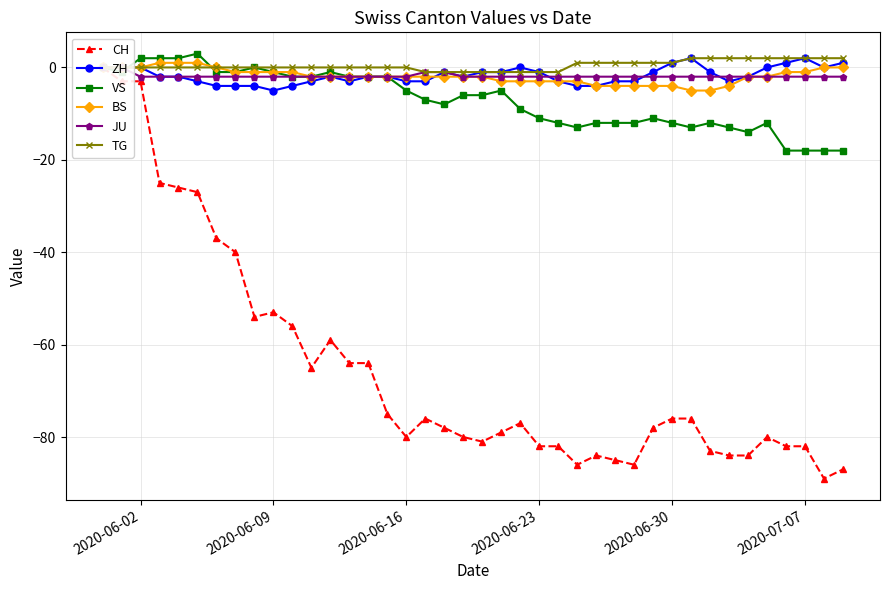

What is the minimum value for ZH?

-5